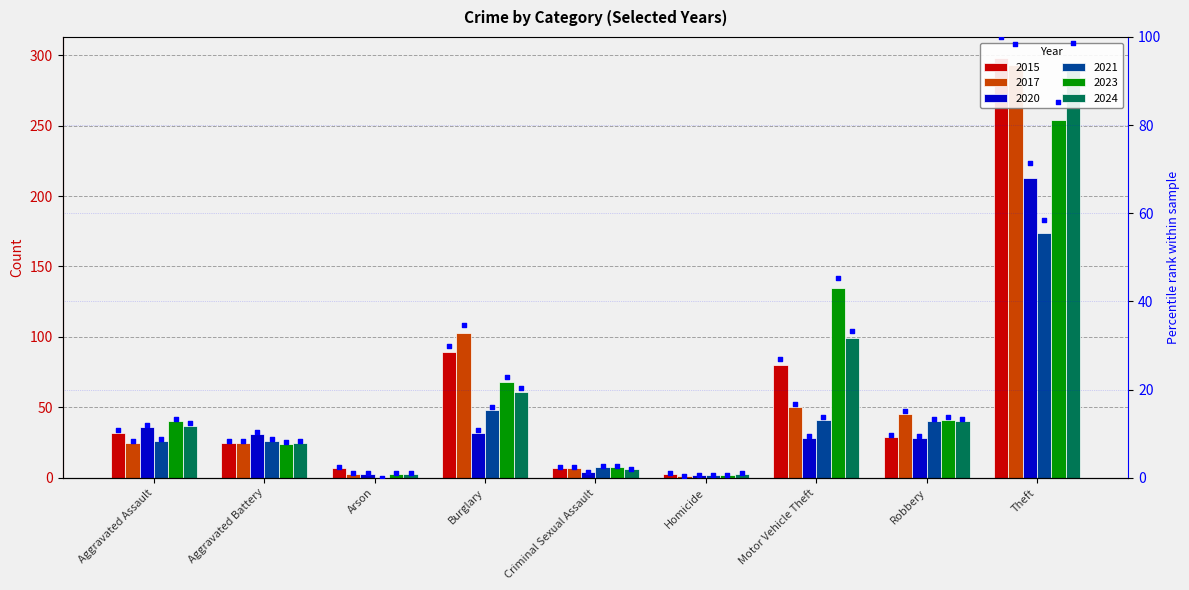

What is the change in value from Aggravated Battery to Criminal Sexual Assault?

-6.0